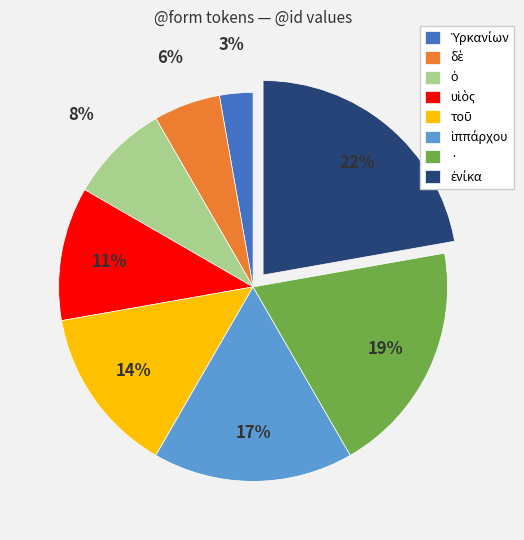

To the nearest percent, what percentage of the pie is ·?

19%